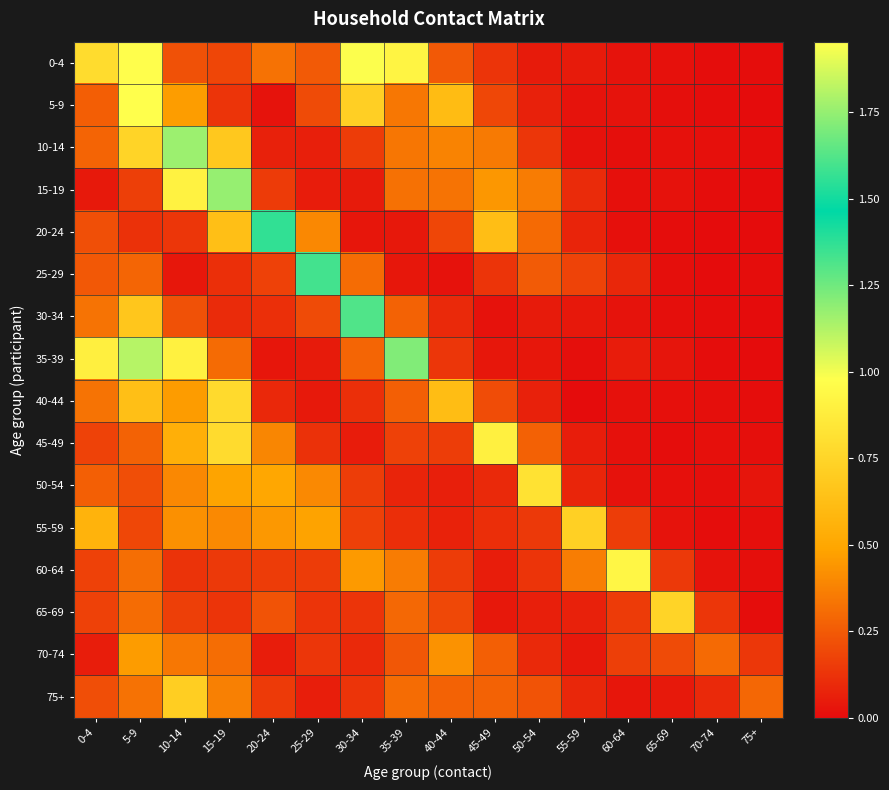

At 25-29, list the series in order from largest to smallest.

25-29, 55-59, 50-54, 20-24, 0-4, 5-9, 30-34, 60-64, 70-74, 65-69, 45-49, 10-14, 75+, 15-19, 35-39, 40-44